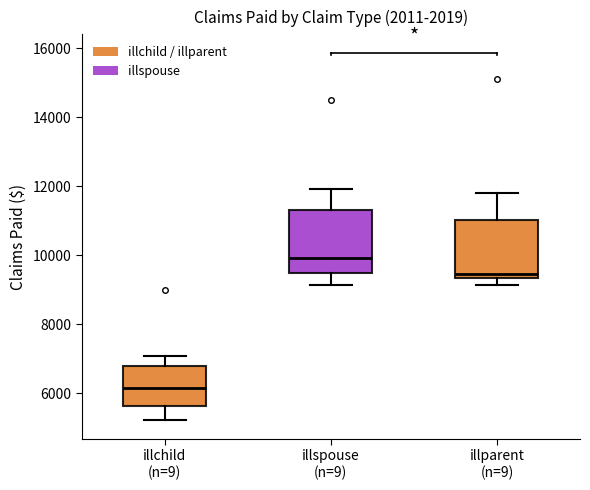

Reading left to right, read every box against the y-axis: the position of its median line, the range the box covers, and the ends of its whiskers. The values are not printed on the chart, so give them approximately, as read against the axis.

illchild (n=9): median 6200, box 5600 to 6800, whiskers 5200 to 7000
illspouse (n=9): median 10000, box 9400 to 11400, whiskers 9200 to 12000
illparent (n=9): median 9400 (just above the box's lower edge), box 9400 to 11000, whiskers 9200 to 11800